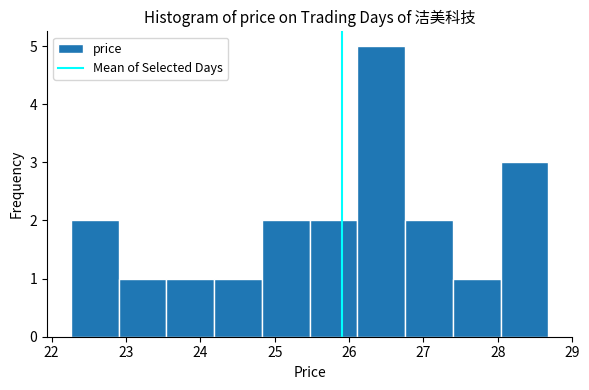

Reading left to right, list every bar in this chart as the range it spans on the x-axis followed by its height. Neither the bar edges nor the heights are printed on the chart, so give them approximately, as read against the axes.

22.3 to 22.9: 2
22.9 to 23.5: 1
23.5 to 24.2: 1
24.2 to 24.8: 1
24.8 to 25.5: 2
25.5 to 26.1: 2
26.1 to 26.8: 5
26.8 to 27.4: 2
27.4 to 28.0: 1
28.0 to 28.7: 3